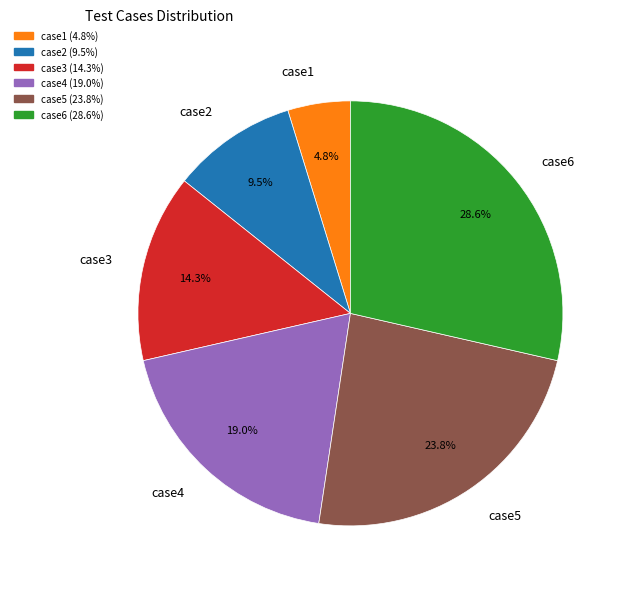

Do case6 and case2 together represent more than half of the pie?

No